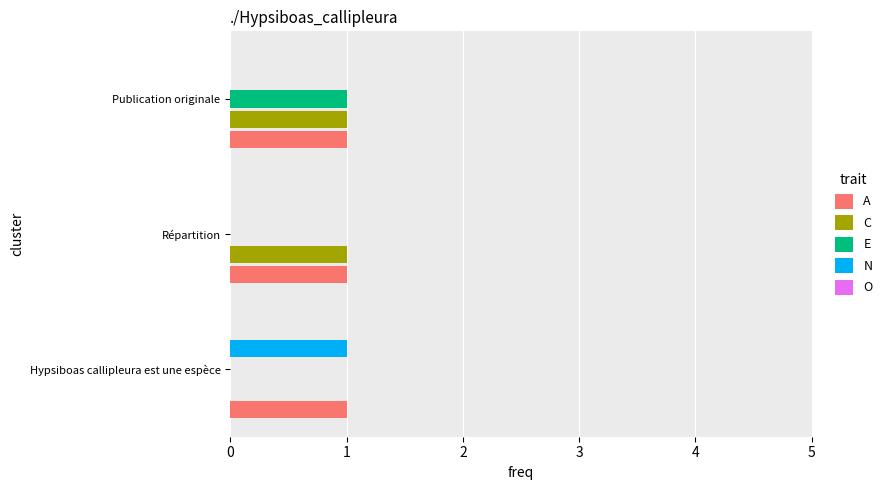

True or false: E has a value of 0 at Hypsiboas callipleura est une espèce.

True